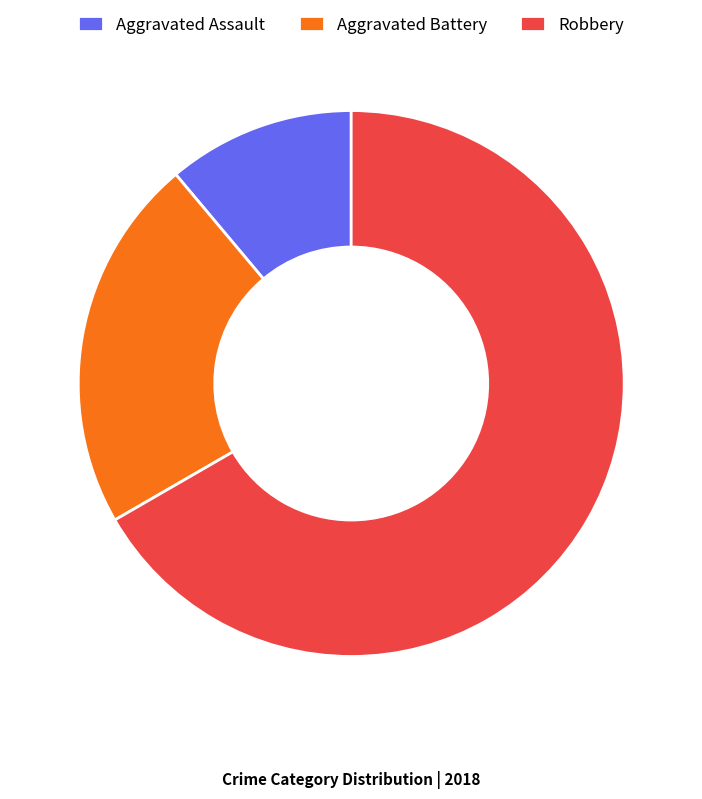

Between Robbery and Aggravated Assault, which is larger?

Robbery